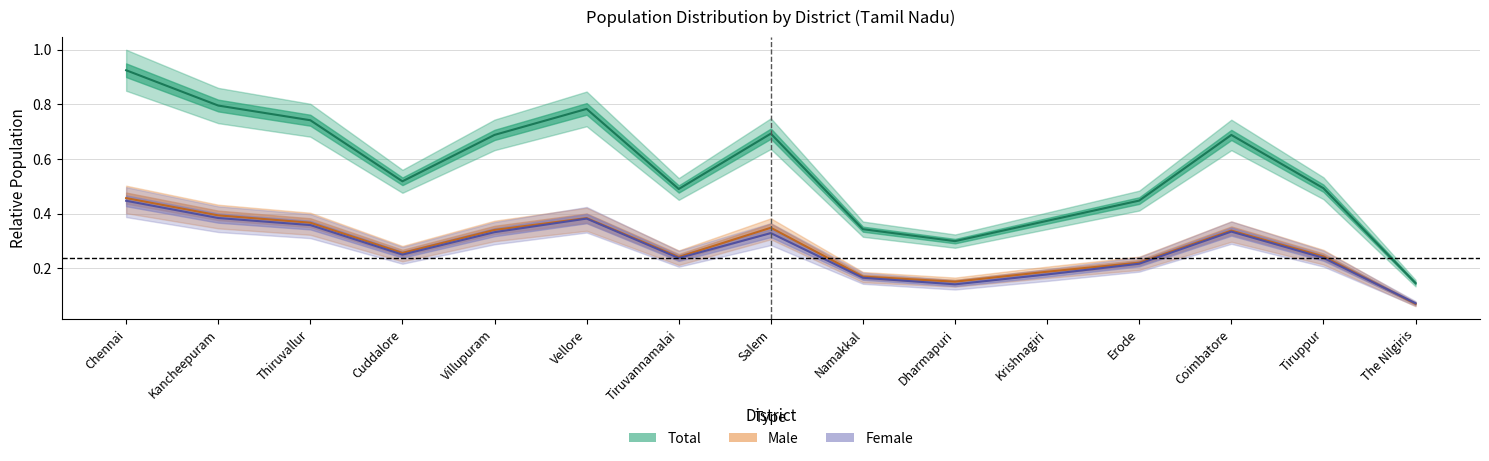

What is the label of the 2nd point from the left?

Kancheepuram